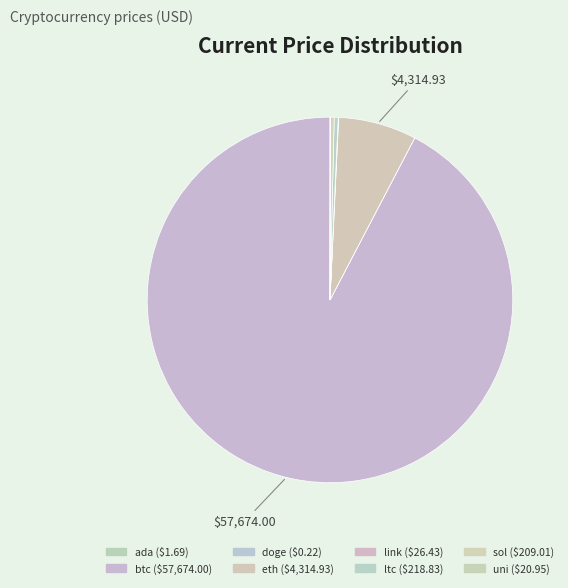

How much of the chart is everything except ltc?

99.6%